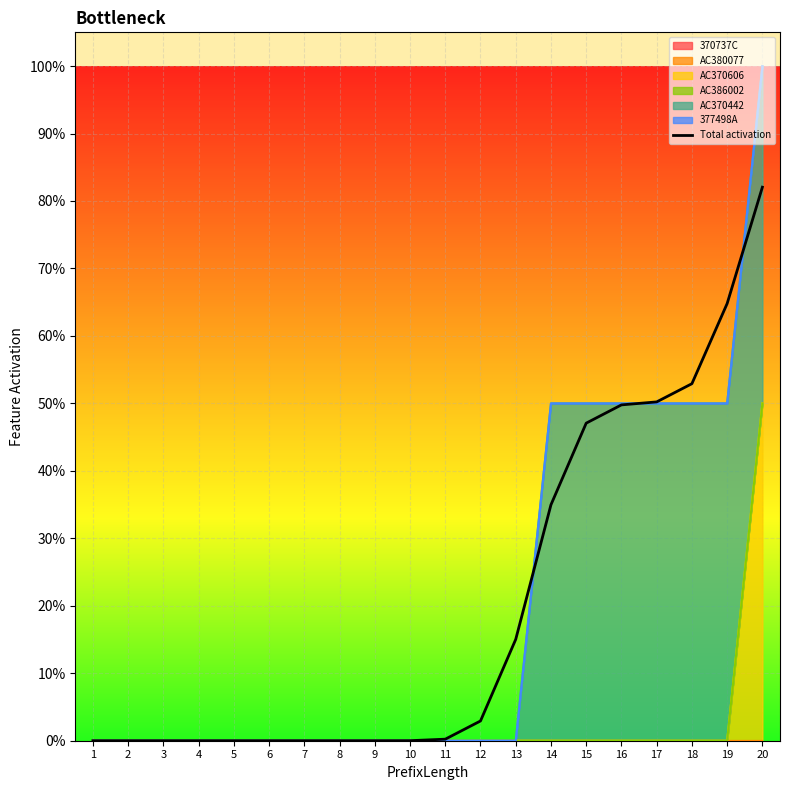

Is it true that the value at 10 is 0.0?

False